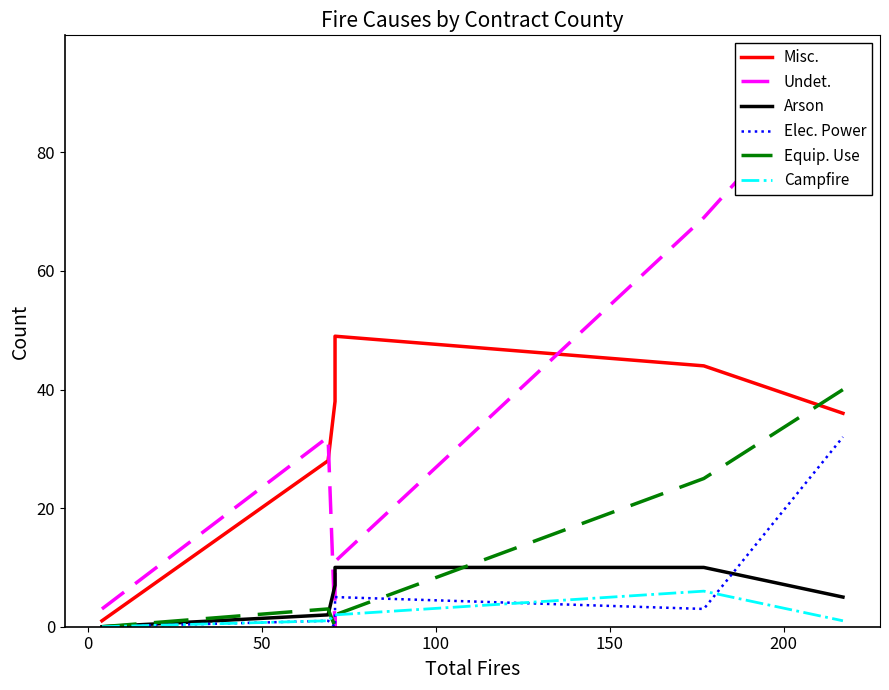

At 150, list the series in order from smallest to largest.

Elec. Power, Campfire, Arson, Equip. Use, Misc., Undet.